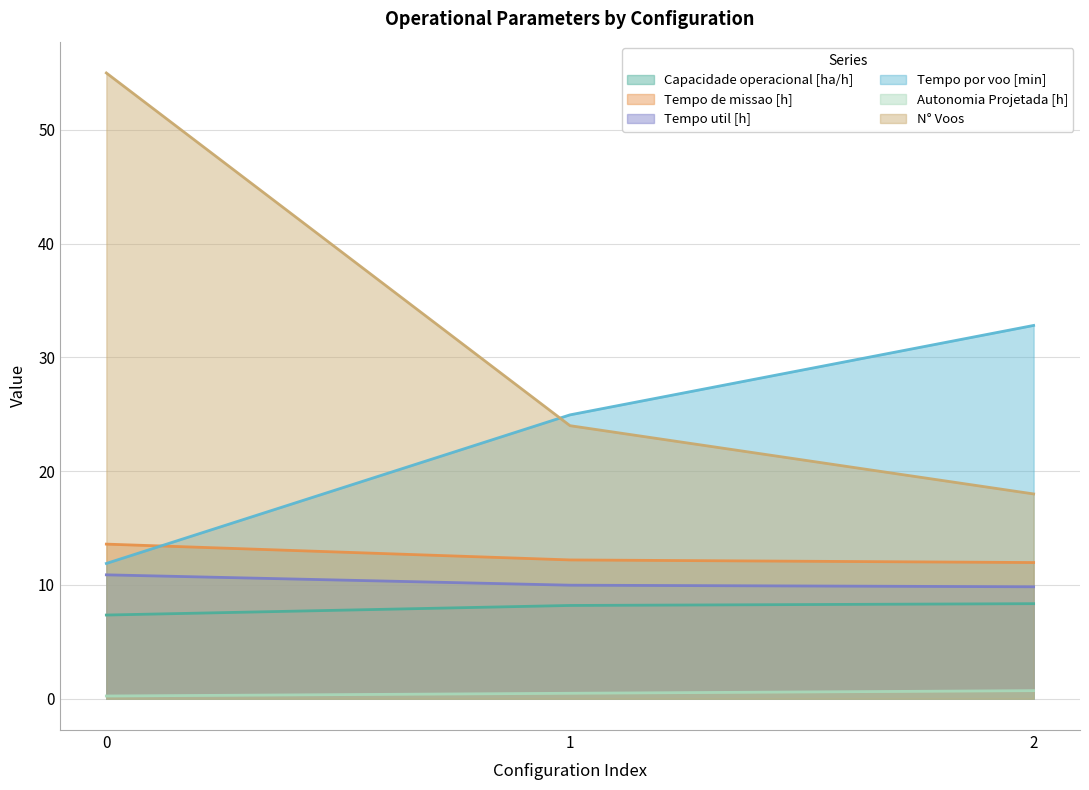

Reading left to right, list all the values displayed in this chart.

Capacidade operacional [ha/h]: 7.4	8.2	8.4
Tempo de missao [h]: 13.6	12.2	12.0
Tempo util [h]: 10.9	10.0	9.8
Tempo por voo [min]: 11.9	24.9	32.8
Autonomia Projetada [h]: 0.2	0.5	0.7
N° Voos: 55.0	24.0	18.0